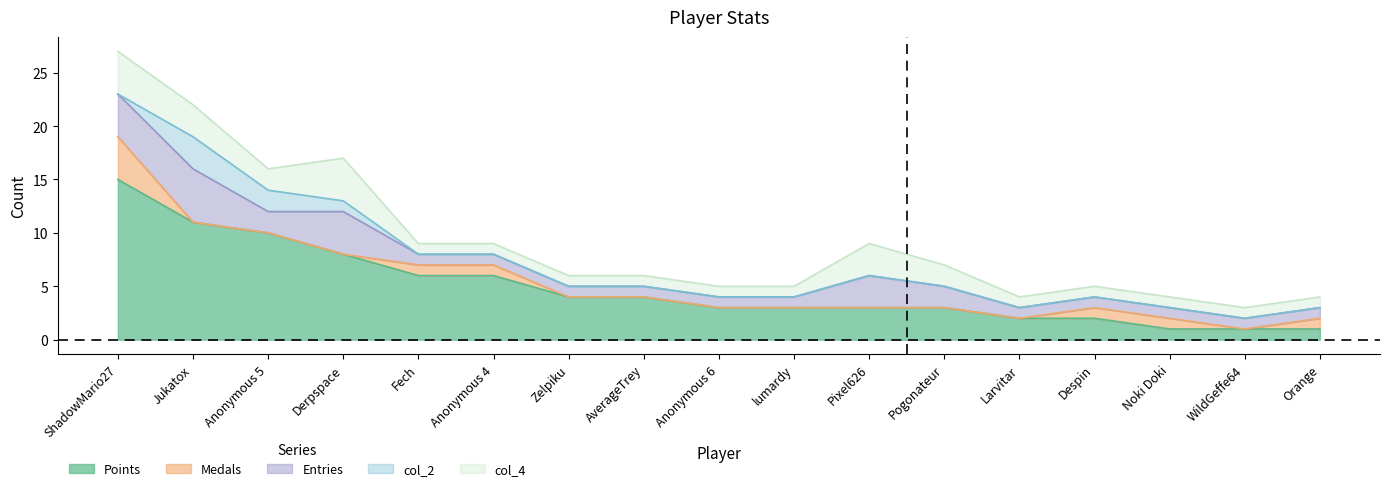

Reading left to right, transcribe all the data shown in this chart.

Points: 15	11	10	8	6	6	4	4	3	3	3	3	2	2	1	1	1
Medals: 4	0	0	0	1	1	0	0	0	0	0	0	0	1	1	0	1
Entries: 4	5	2	4	1	1	1	1	1	1	3	2	1	1	1	1	1
col_2: 0	3	2	1	0	0	0	0	0	0	0	0	0	0	0	0	0
col_4: 4	3	2	4	1	1	1	1	1	1	3	2	1	1	1	1	1